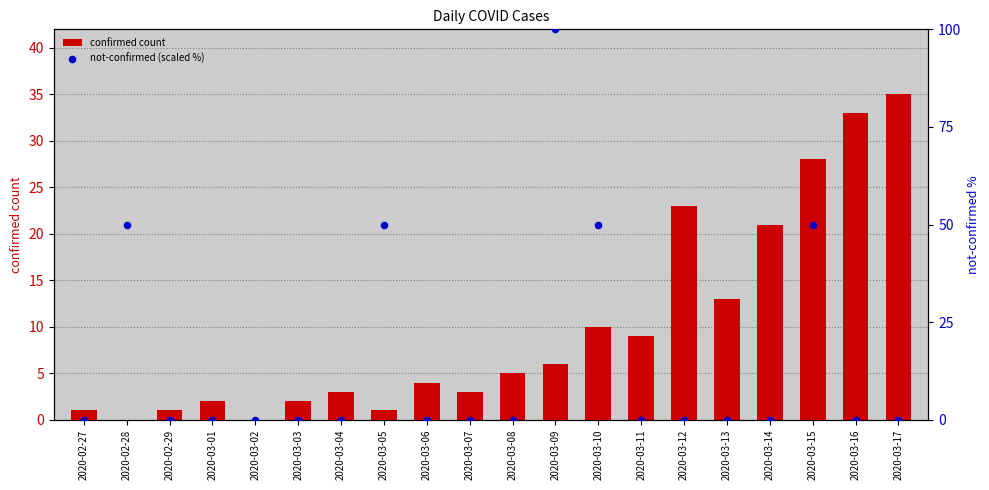

What is the total value across all series at 2020-03-07?

3